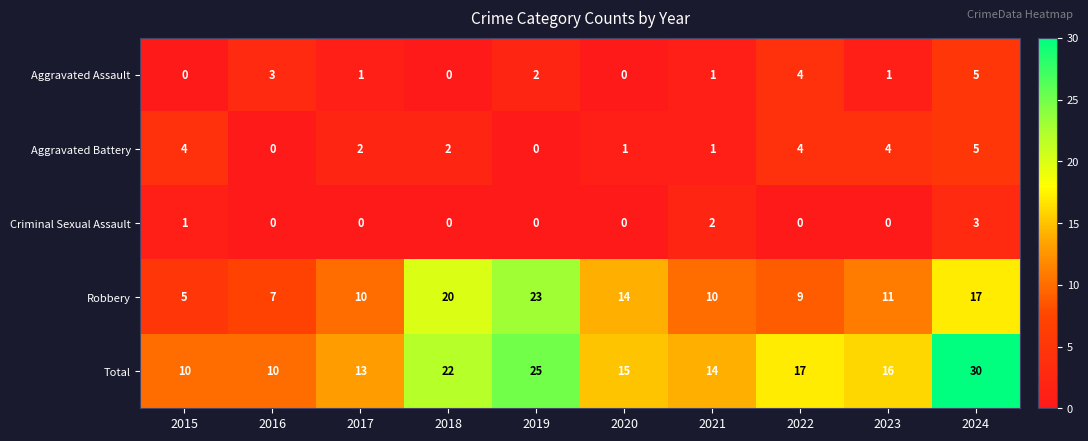

What is the difference between the maximum and second lowest values in the Aggravated Battery series?

5